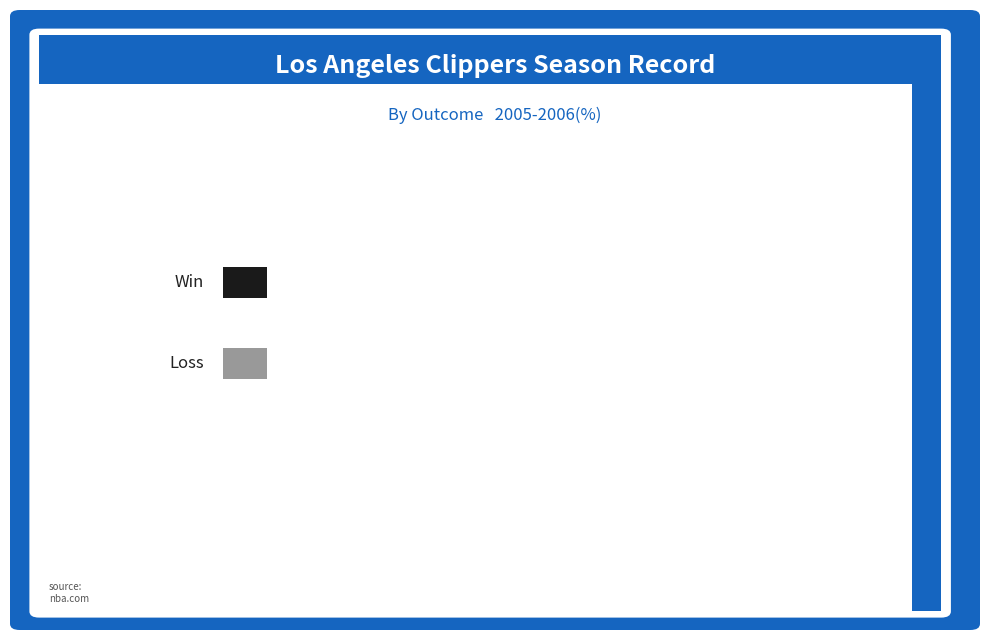

To the nearest percent, what is the average slice percentage?

50%